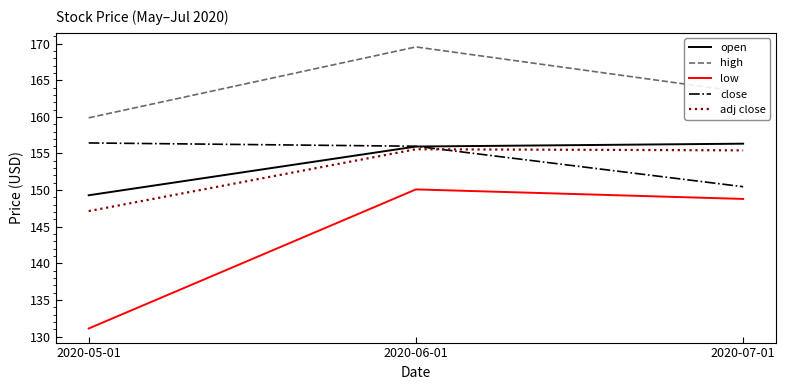

How many lines are shown in the chart?

5